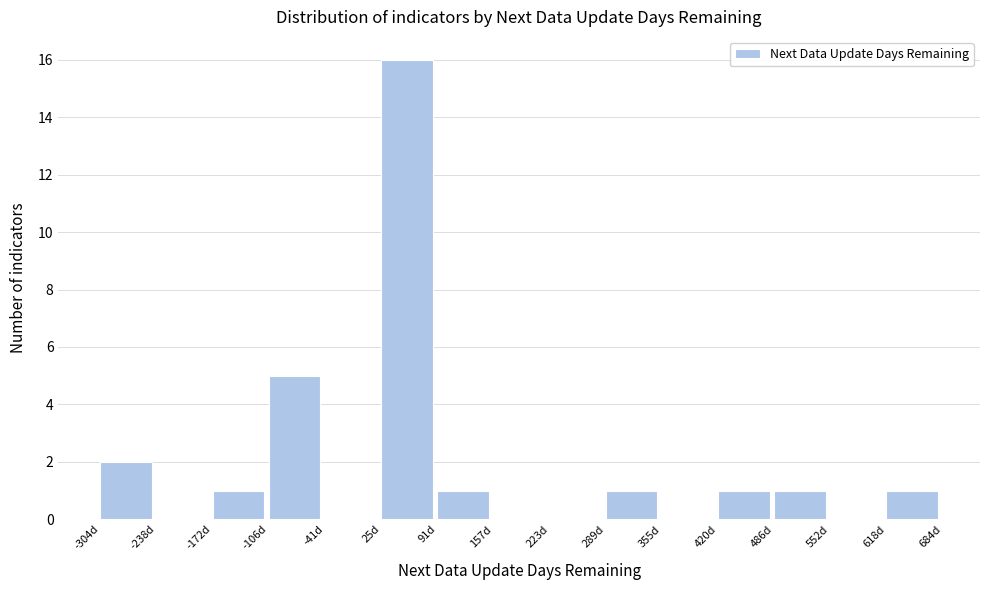

Which range on the x-axis has the tallest bar?

30 to 90